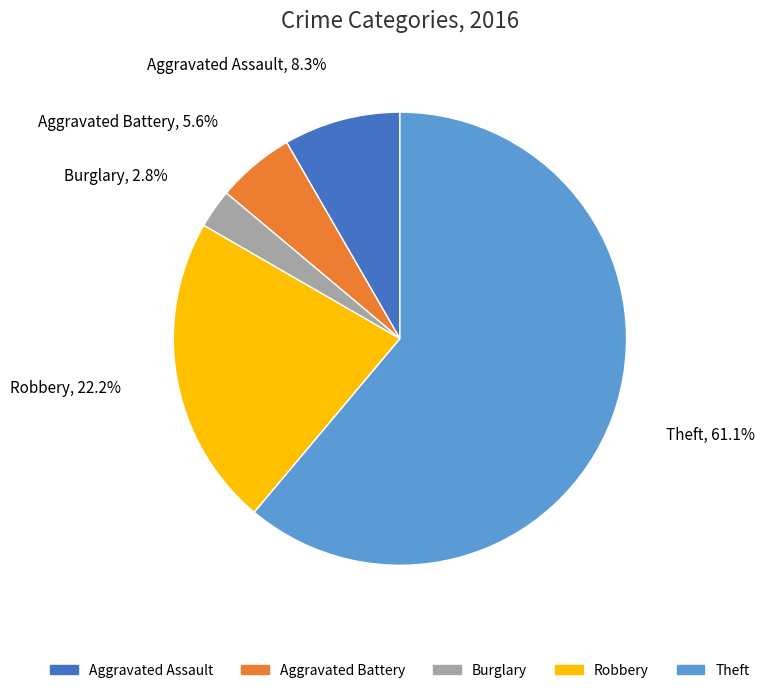

Between Aggravated Assault and Aggravated Battery, which is larger?

Aggravated Assault